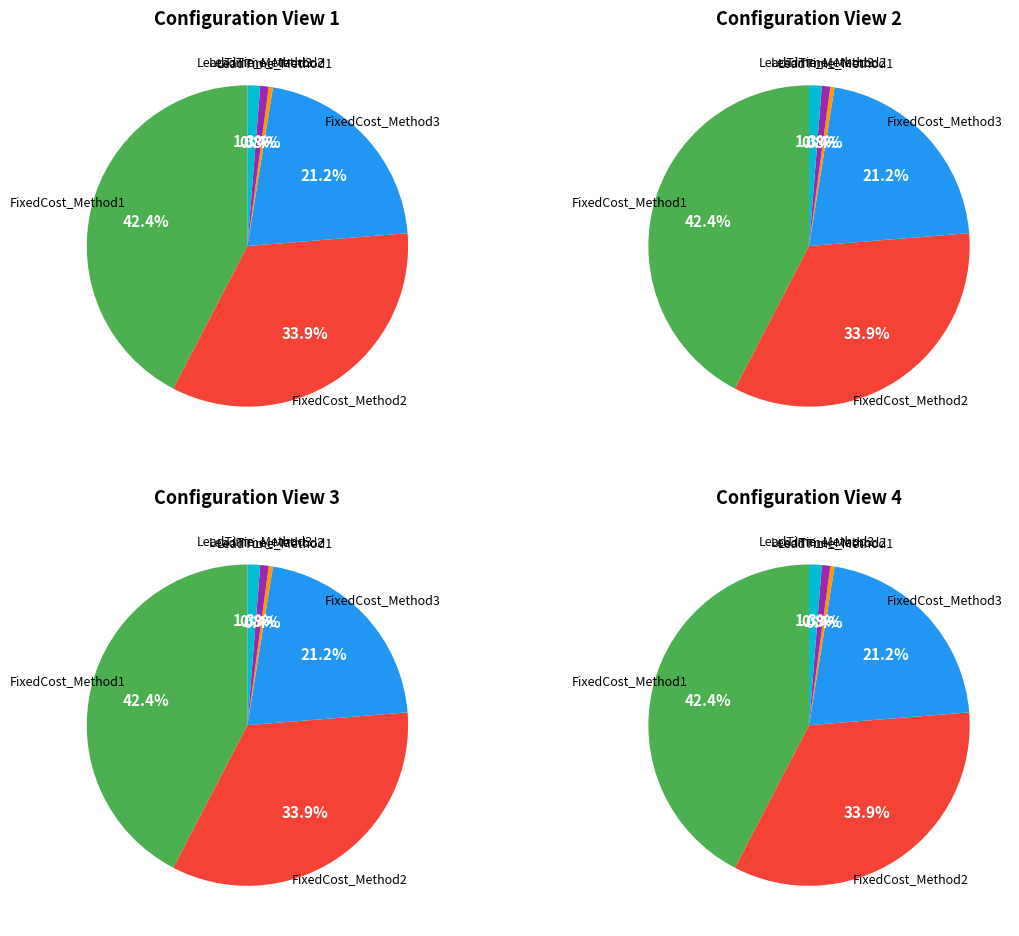

The FixedCost_Method1 slice represents 42% of the pie. True or false?

True